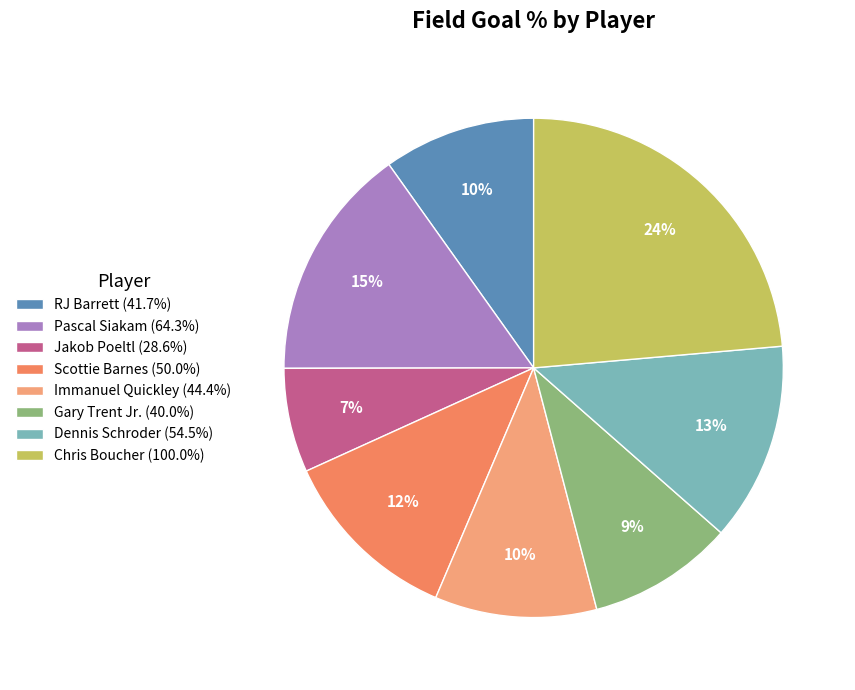

Approximately how many times larger is the value at RJ Barrett (41.7%) compared to Dennis Schroder (54.5%)?

0.8